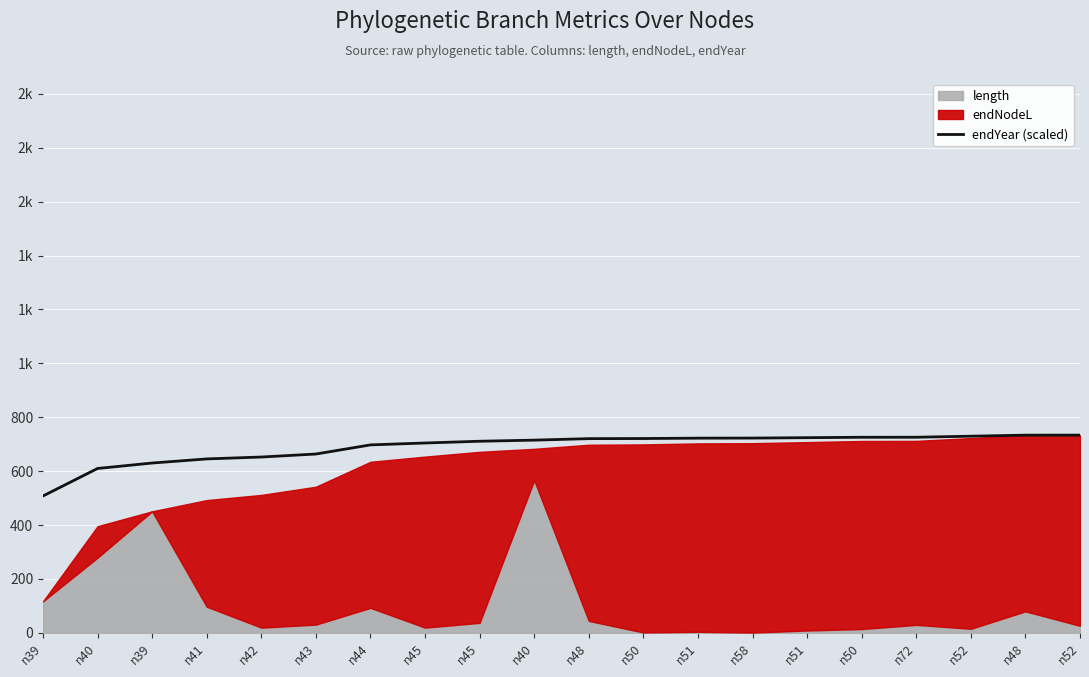

How many data points are less than 720?

10